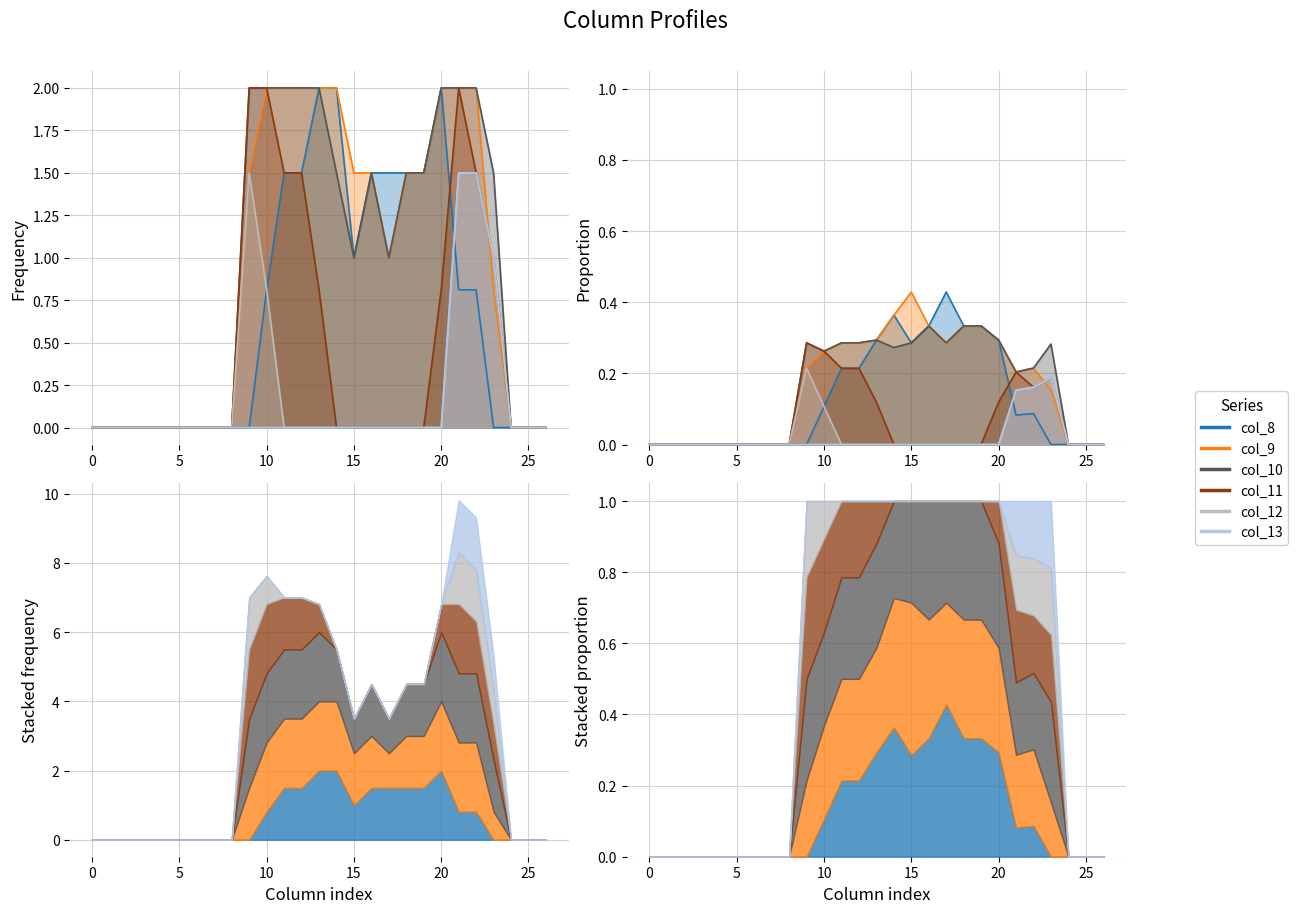

True or false: col_8 and col_10 cross at least once.

False